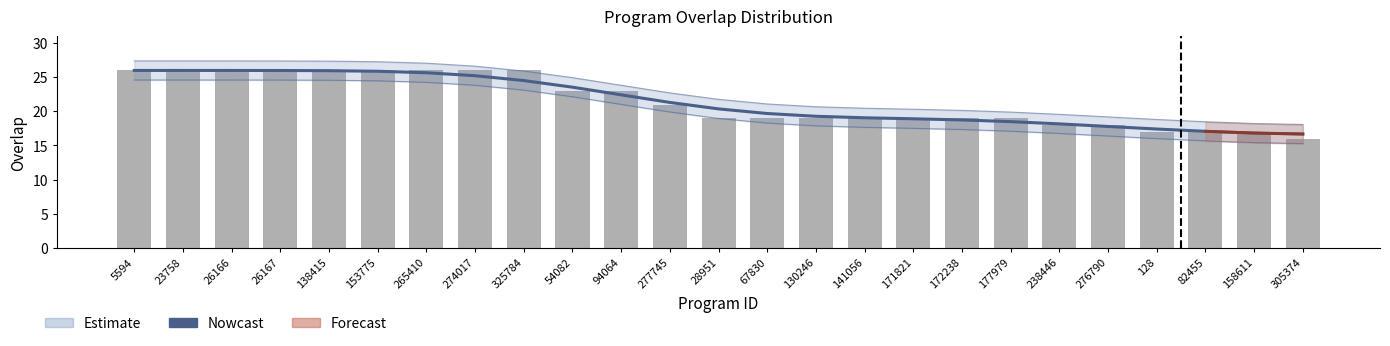

Which category has the lowest value in the overlap series?

305374